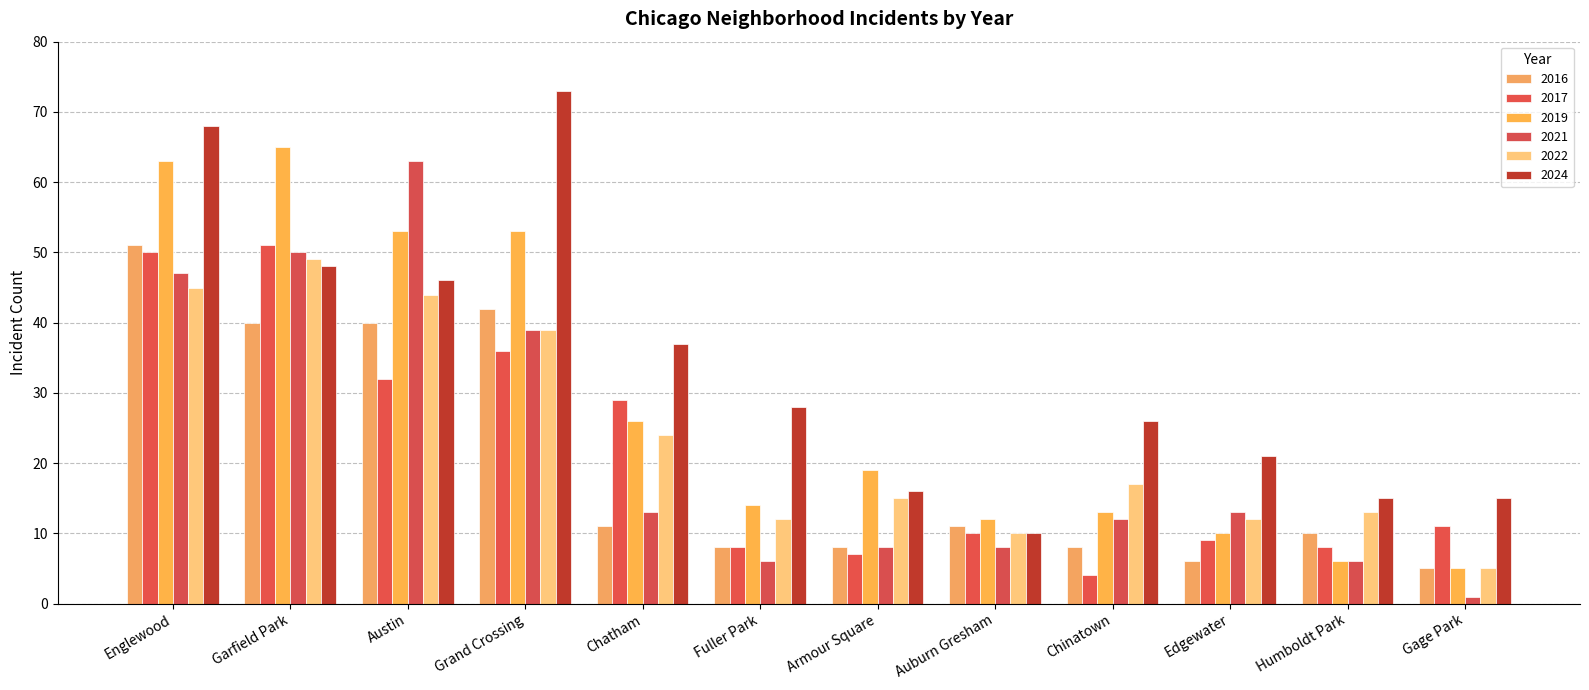

What is the sum of all 2024 values?

403